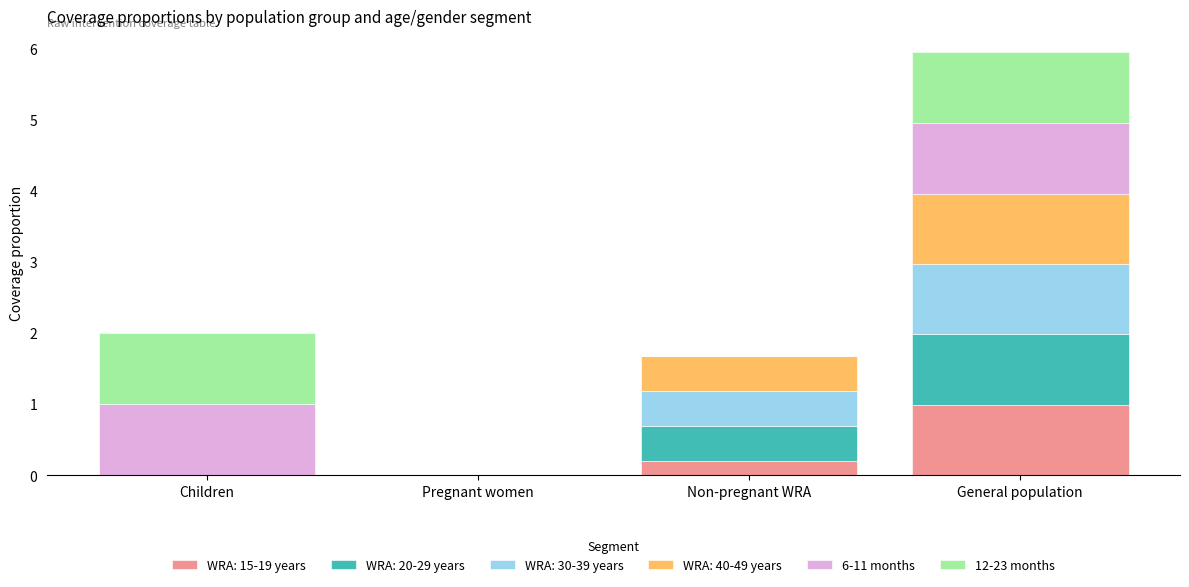

At which category is the sum across all series the highest?

General population